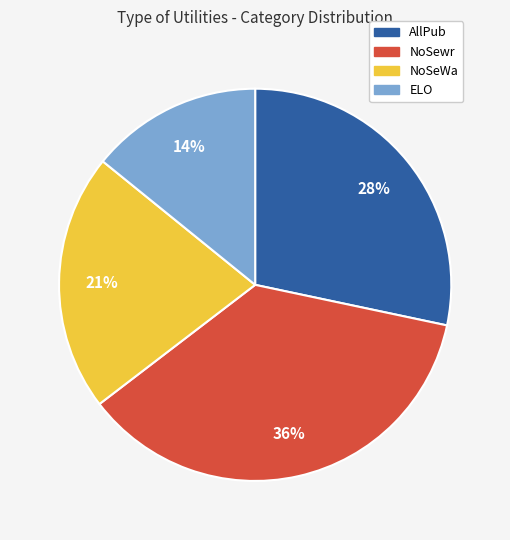

Rank the categories by value from lowest to highest.

ELO, NoSeWa, AllPub, NoSewr